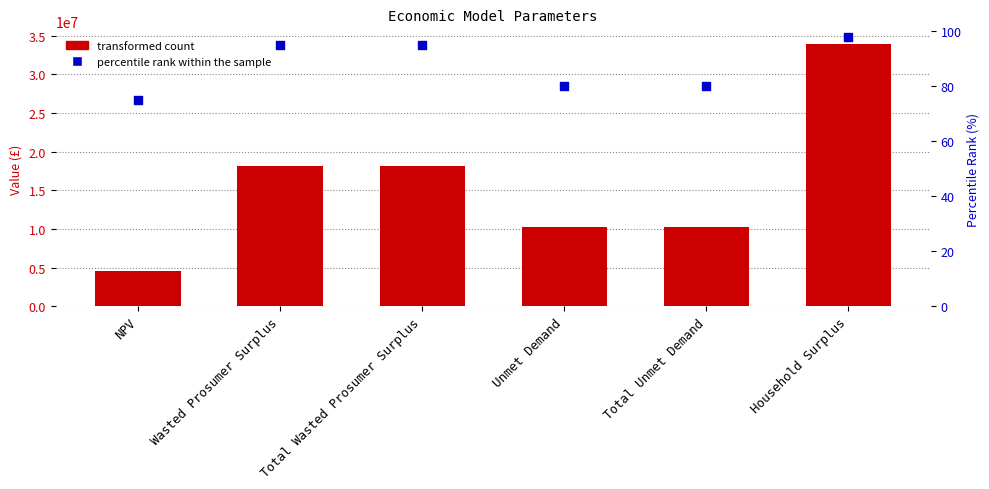

Is the value of percentile rank within the sample at Wasted Prosumer Surplus greater than the value of Value at Household Surplus?

No